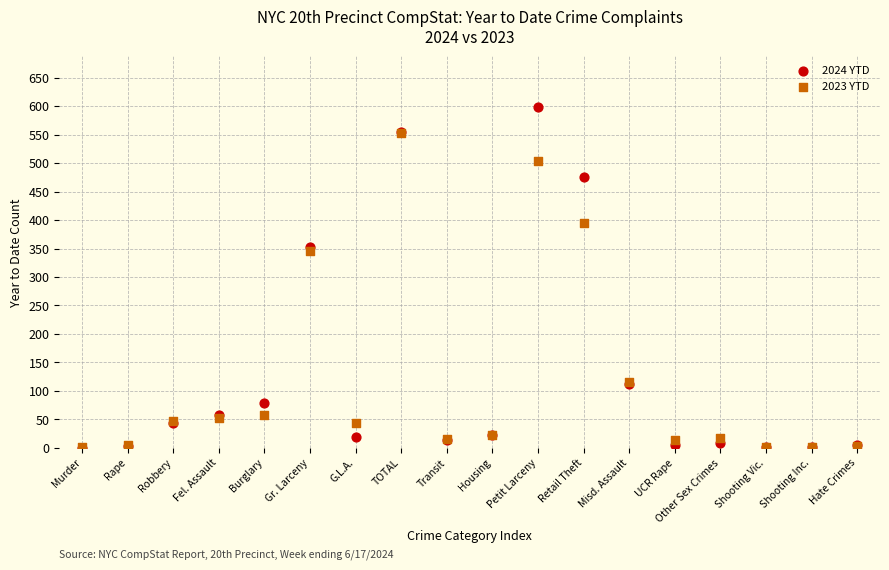

Across all series, what Y value is closest to 299?

346